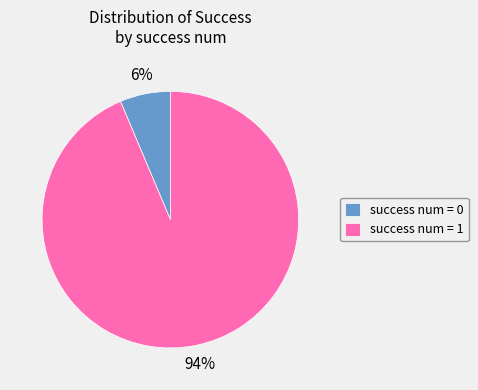

Do success num = 1 and success num = 0 together represent more than half of the pie?

Yes